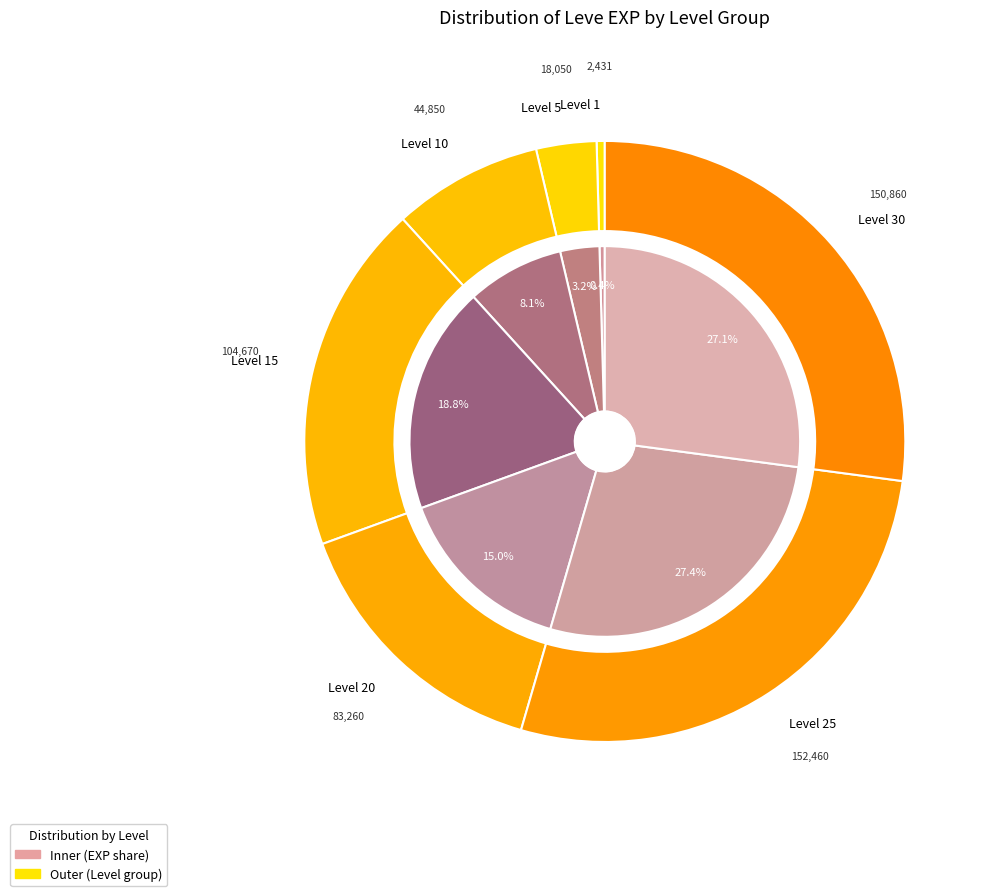

Which slice is the smallest?

Level 1